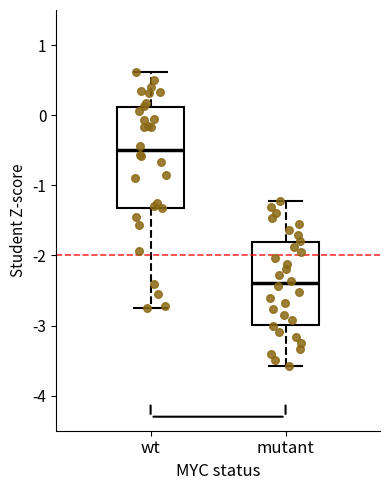

Reading left to right, transcribe this box plot: for each box, give where its median line is, the range the box spans, and where its two whiskers end, as read against the y-axis. The values are not printed on the chart, so give them approximately, as read against the axis.

wt: median -0.5, box -1.3 to 0.1, whiskers -2.8 to 0.6
mutant: median -2.4, box -3.0 to -1.8, whiskers -3.6 to -1.2